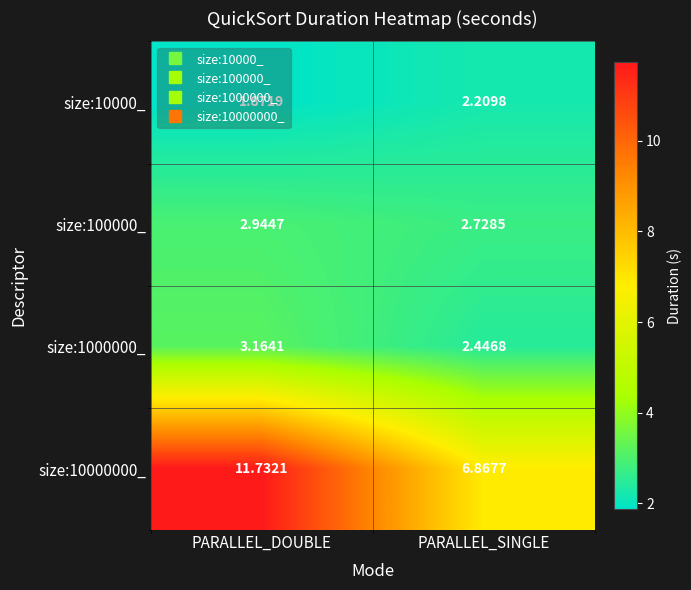

Which label corresponds to the smallest value in the chart?

PARALLEL_DOUBLE